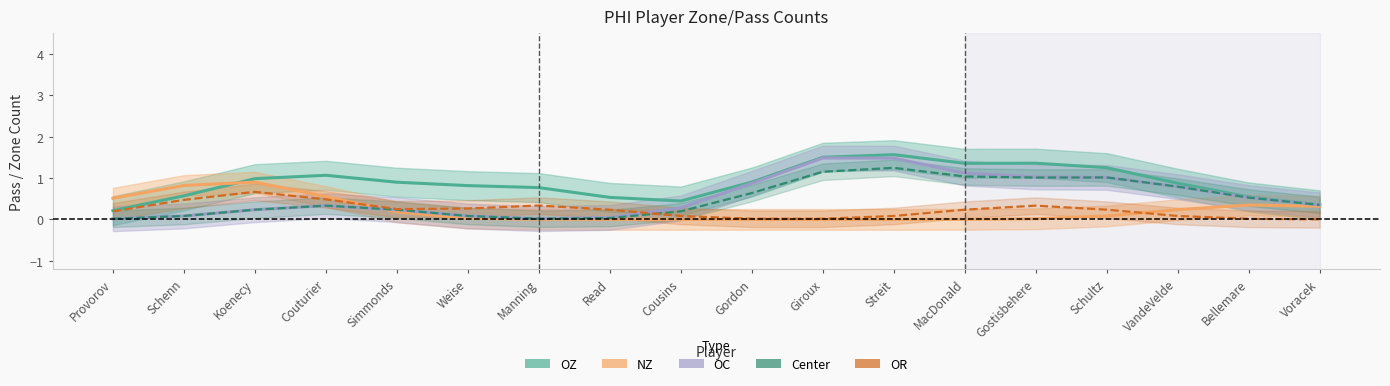

Which series has the largest range (max minus min)?

OC